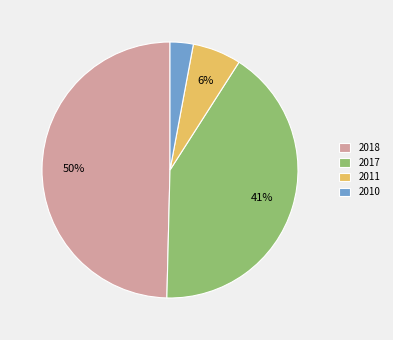

The 2010 slice represents 3% of the pie. True or false?

True